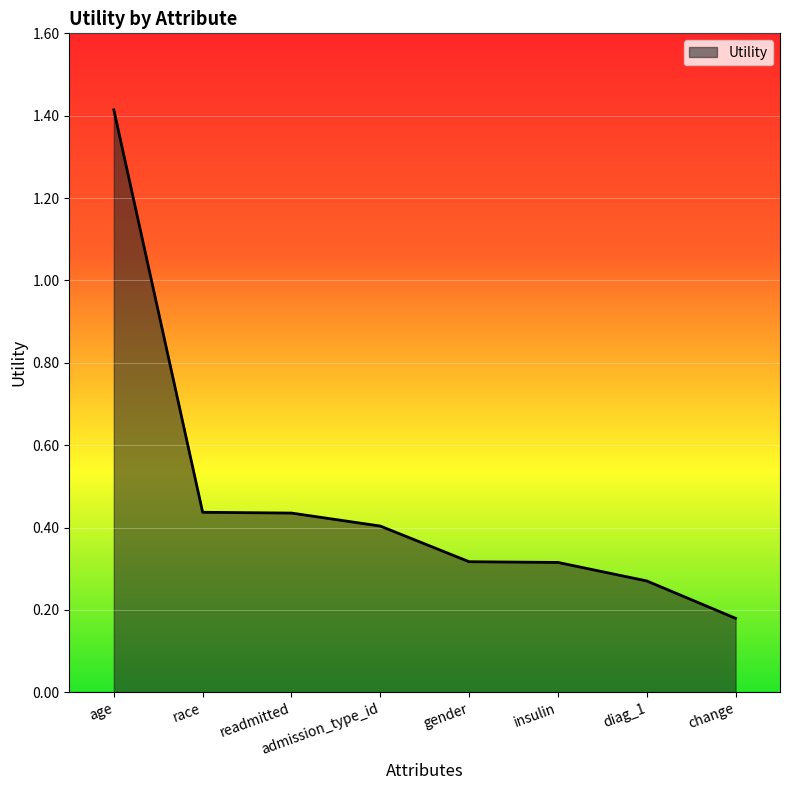

What is the change in value from readmitted to insulin?

-0.1